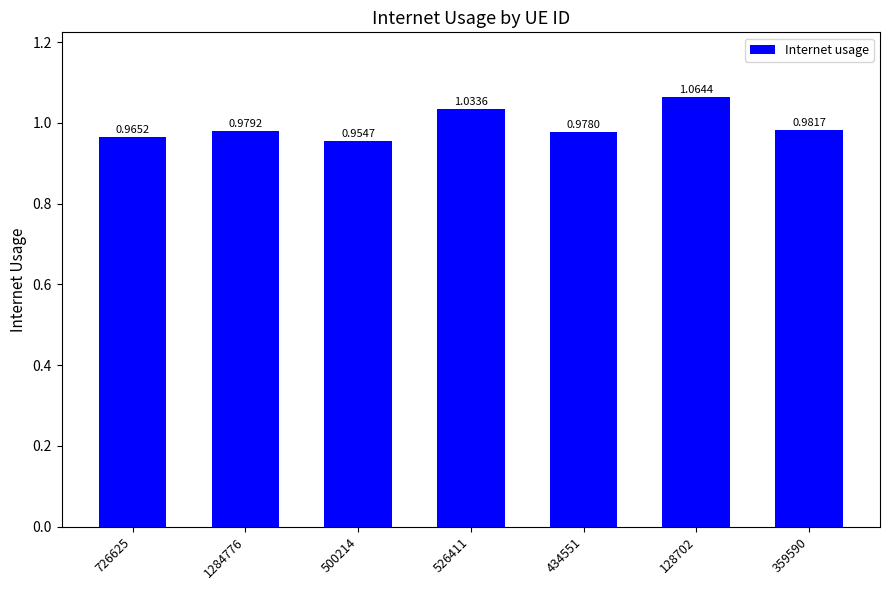

What is the change in value from 434551 to 128702?

+0.1